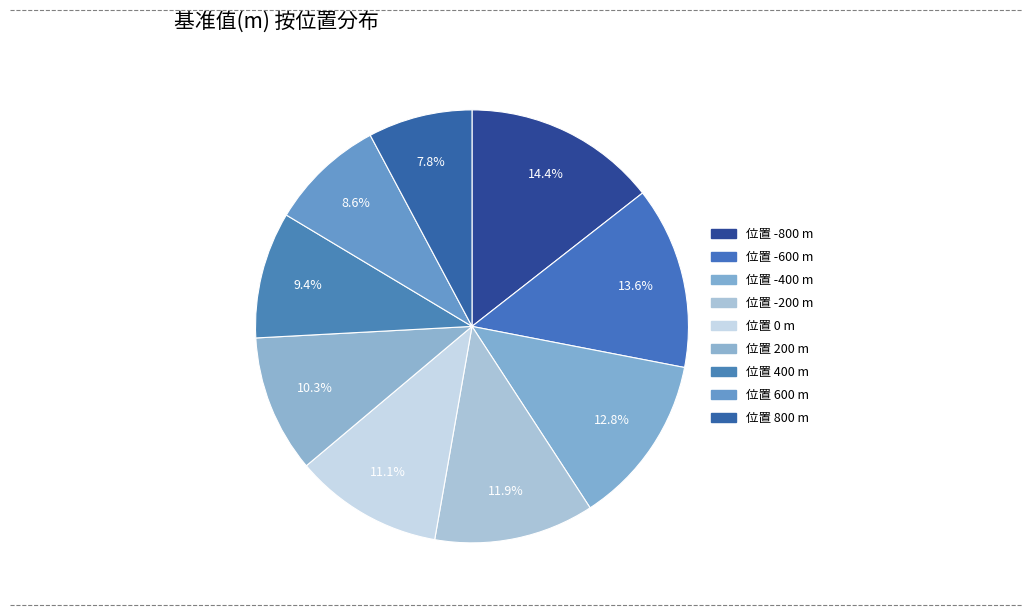

To the nearest percent, what is the difference between the largest and smallest slice percentages?

7%